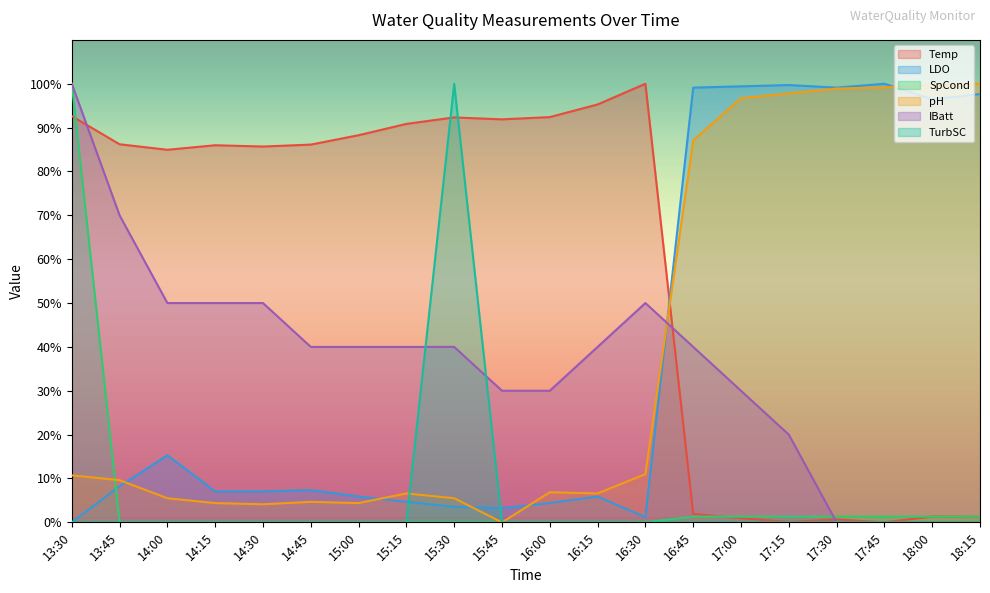

Does the chart have visible grid lines?

No